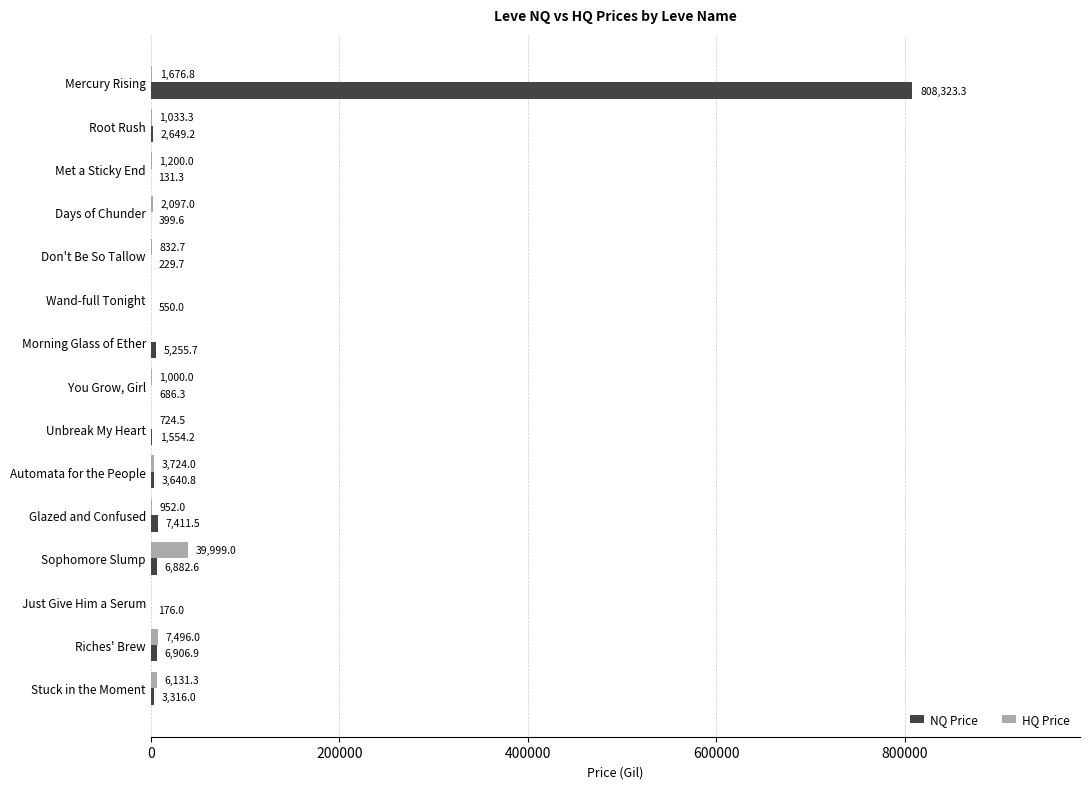

How many values in HQ Price are above zero?

12